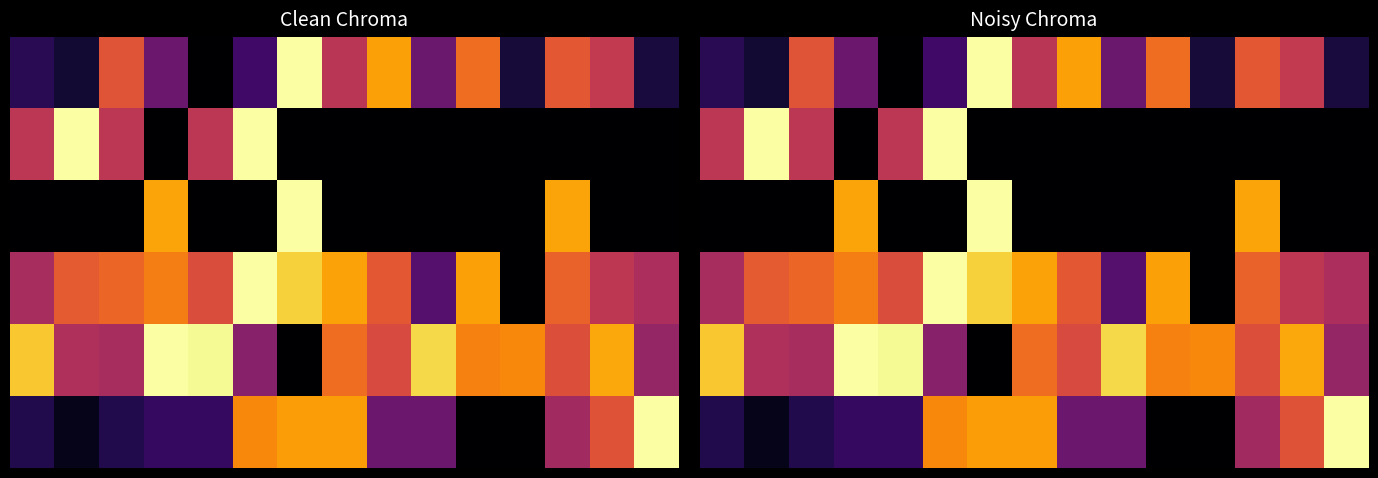

What is the total value across all series at 10?

2.2